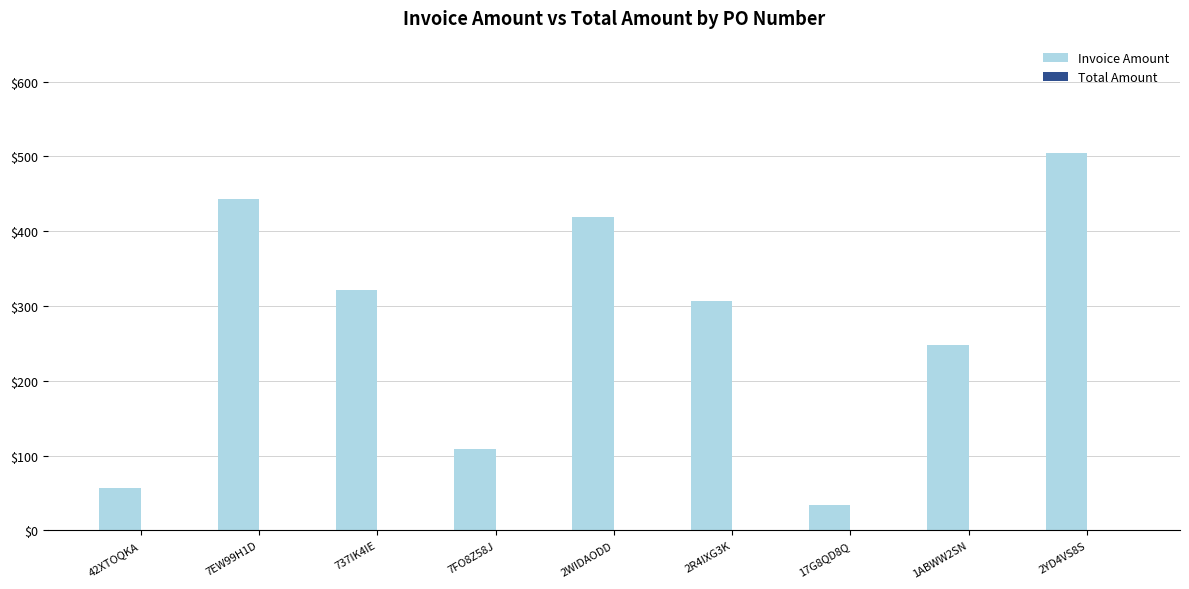

The value at 2WIDAODD is 418.8. True or false?

True